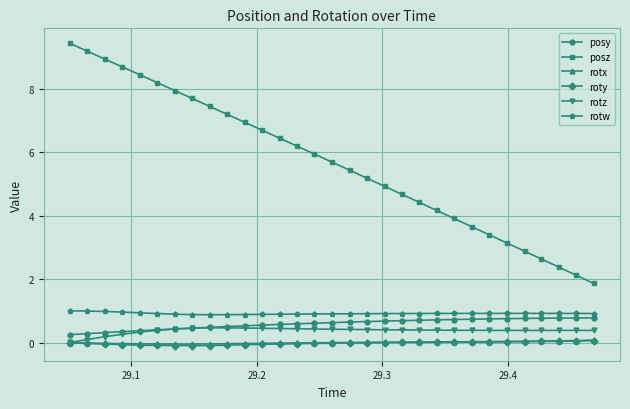

Which series has the largest range (max minus min)?

posz